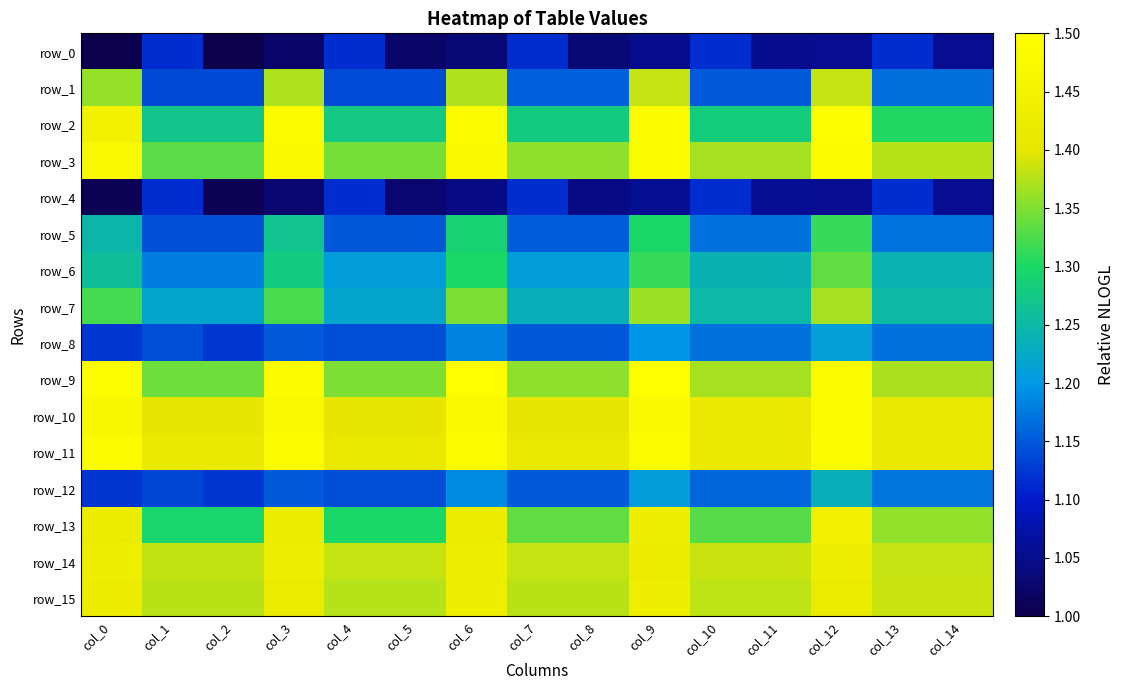

Which label corresponds to the largest value in the chart?

col_9